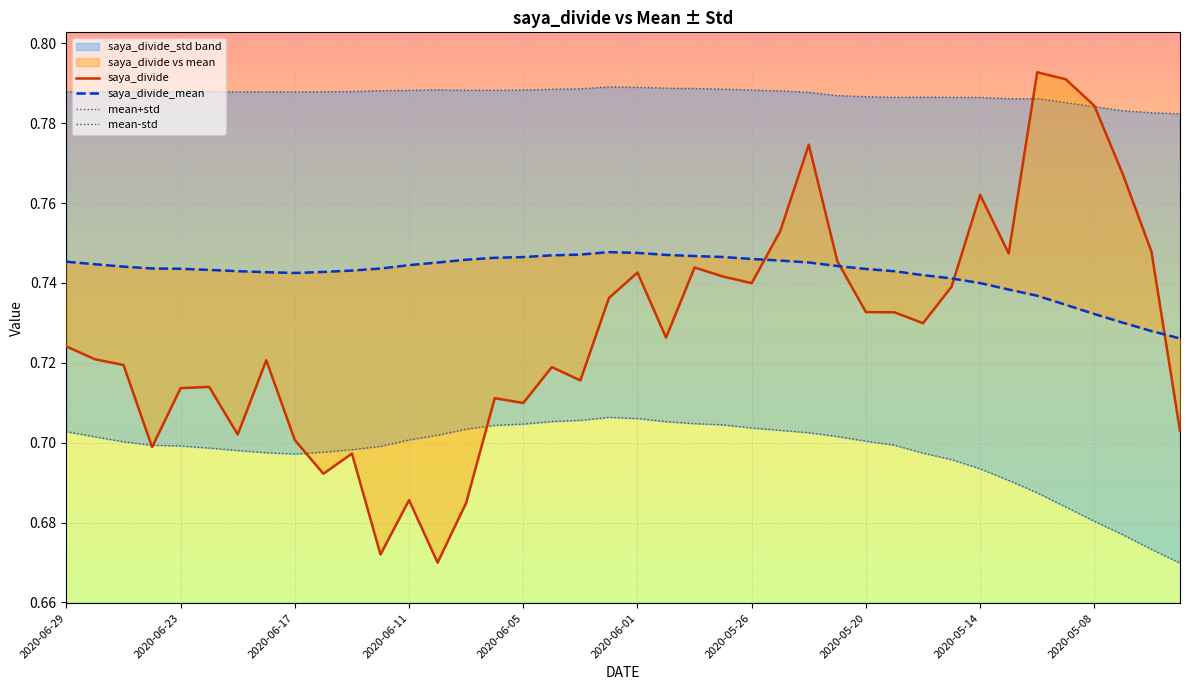

What is the label of the 20th point from the right?

2020-06-01